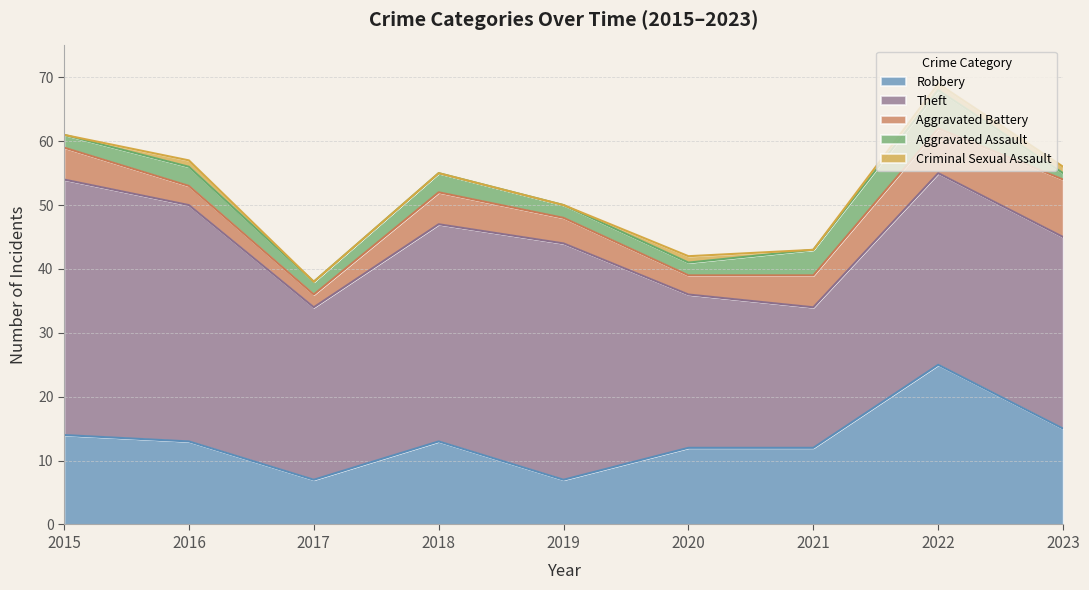

At which category does the chart reach its peak across all series?

2015